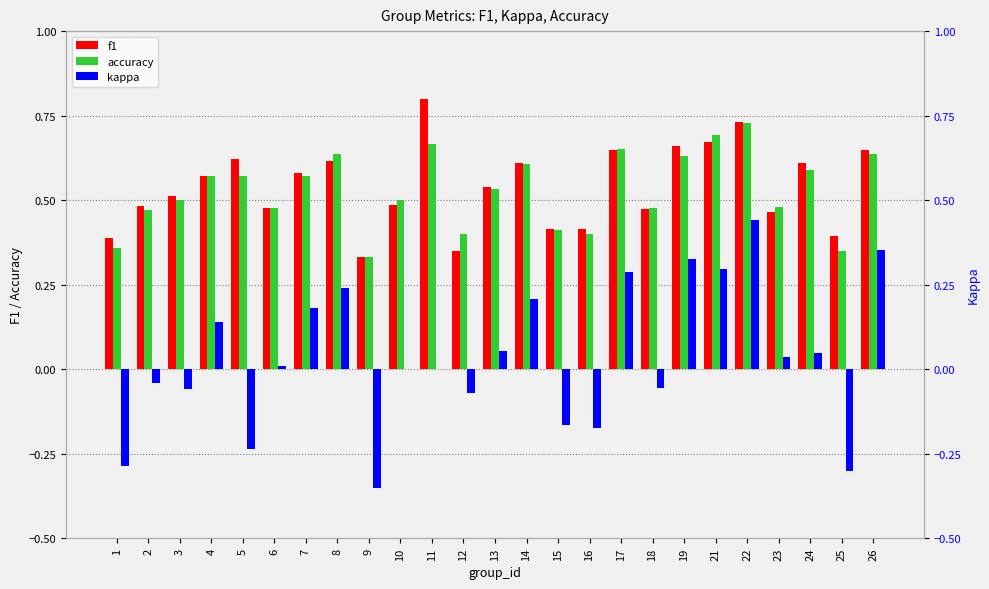

The value of accuracy at 9 is 0.6. True or false?

False